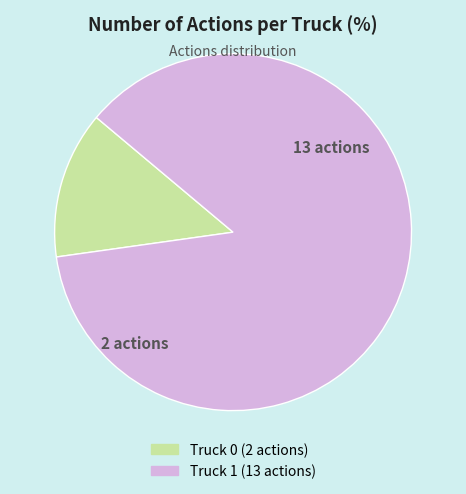

Which slice is the largest?

Truck 1